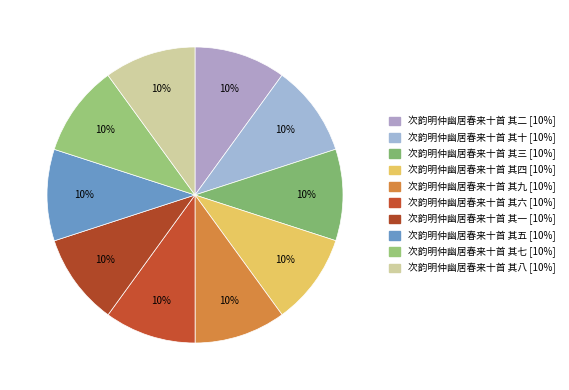

How many segments does this pie chart have?

10